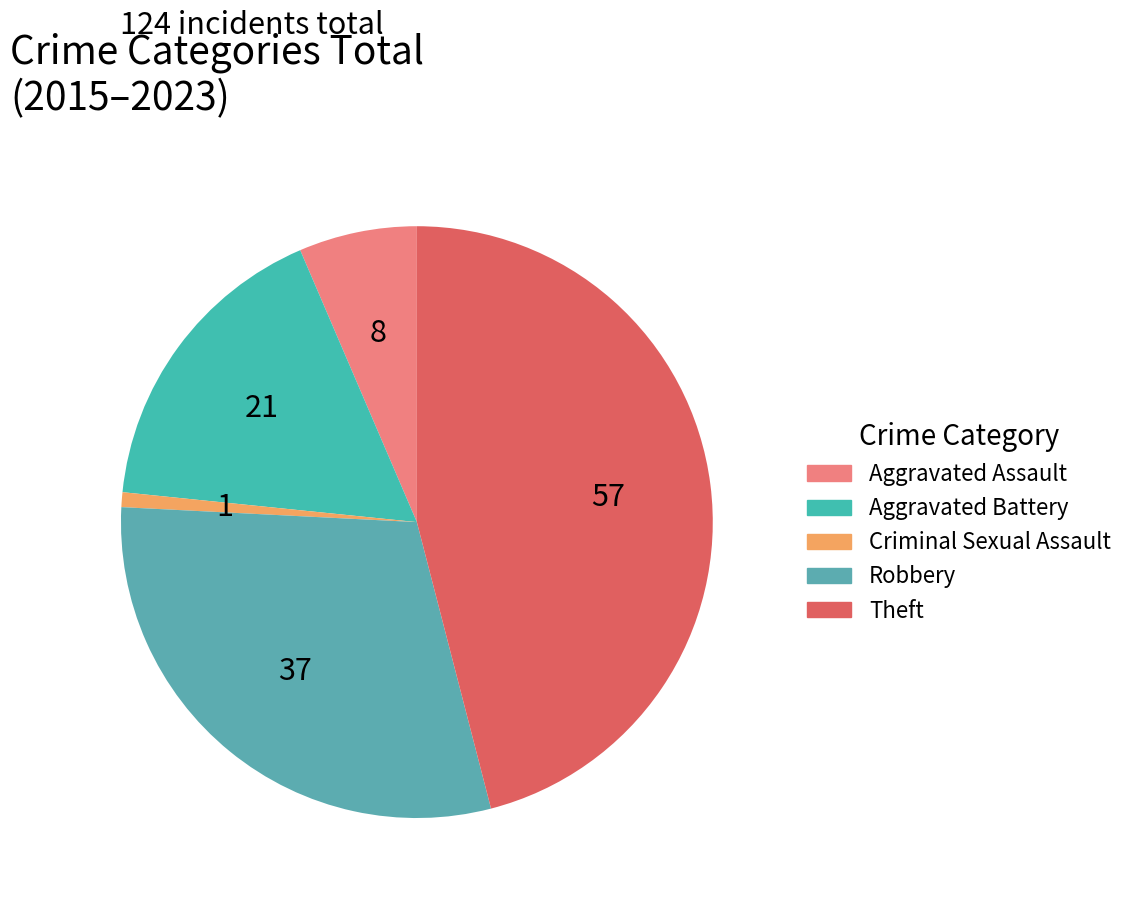

Does any single category account for the majority?

No